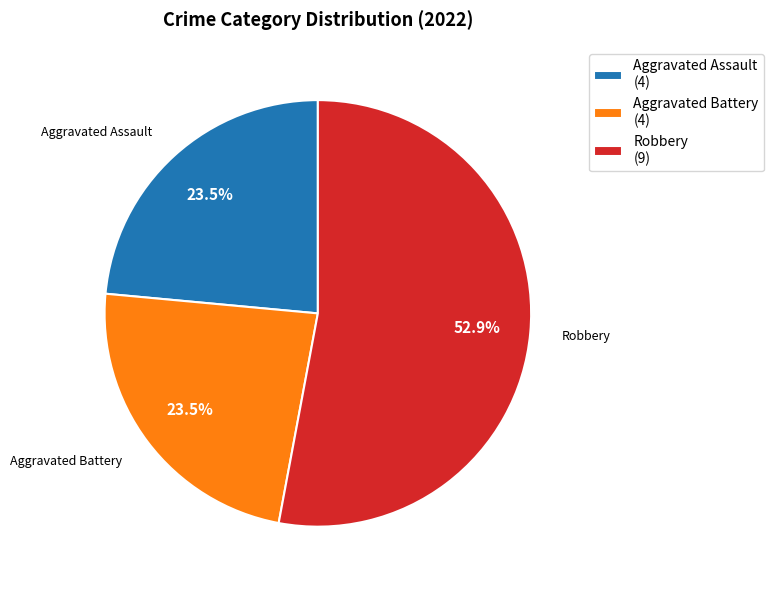

What is the majority slice?

Robbery (9)